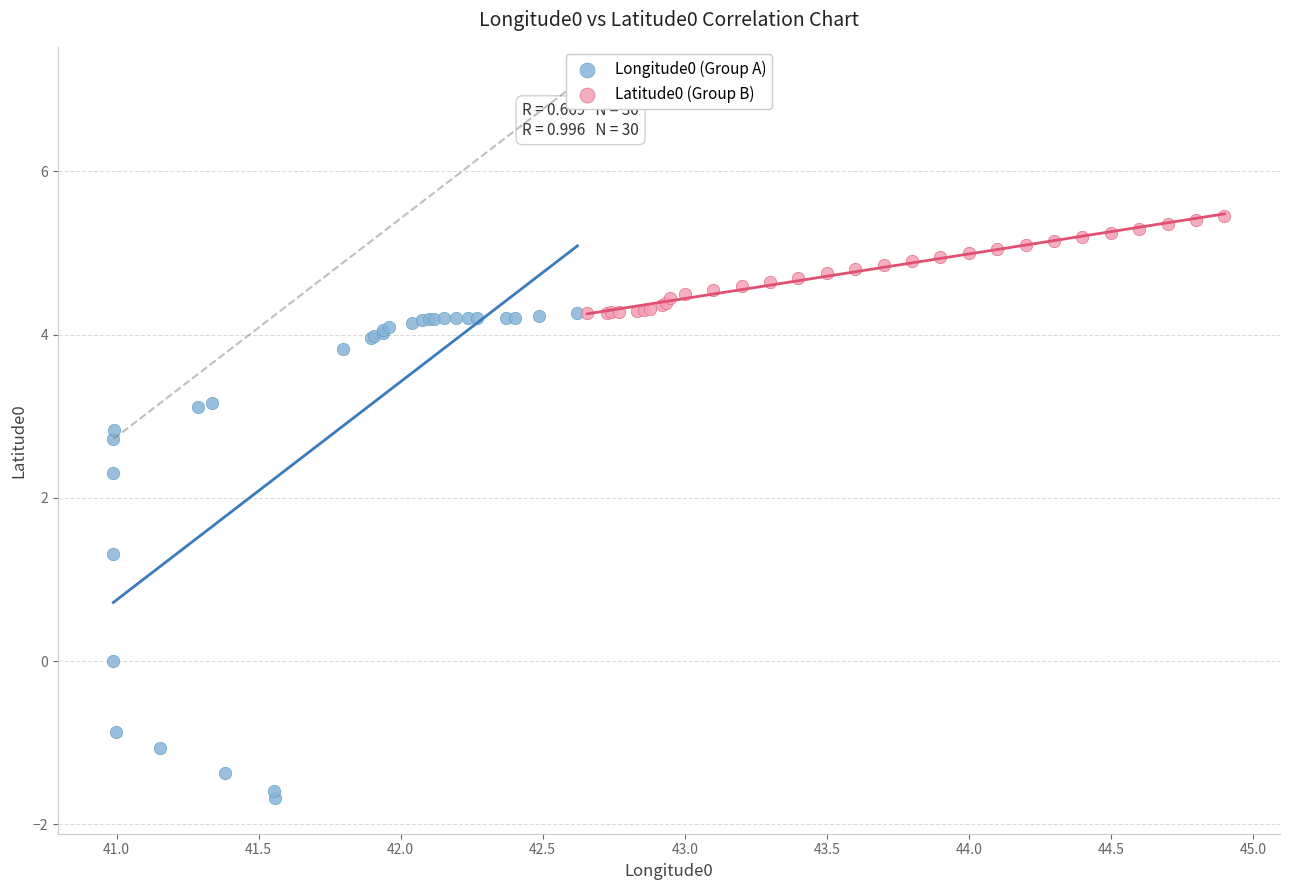

Which series has the widest spread of Y values?

Longitude0 (Group A)